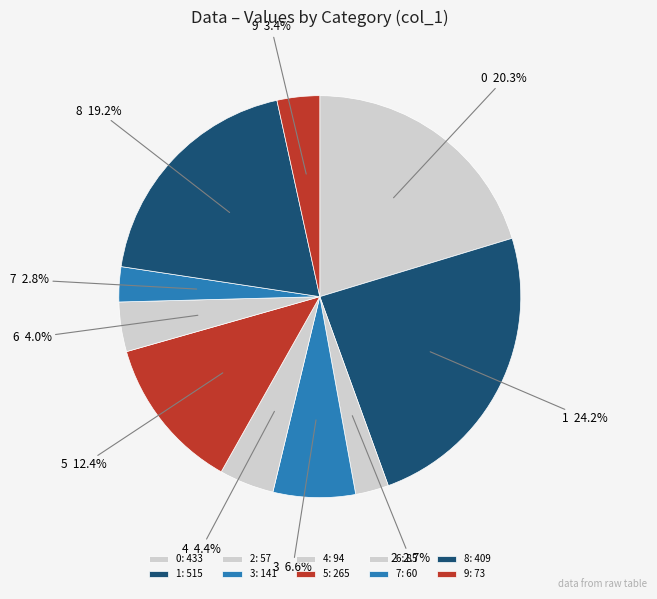

What is the ratio of the value at 5 to the value at 4?

2.8